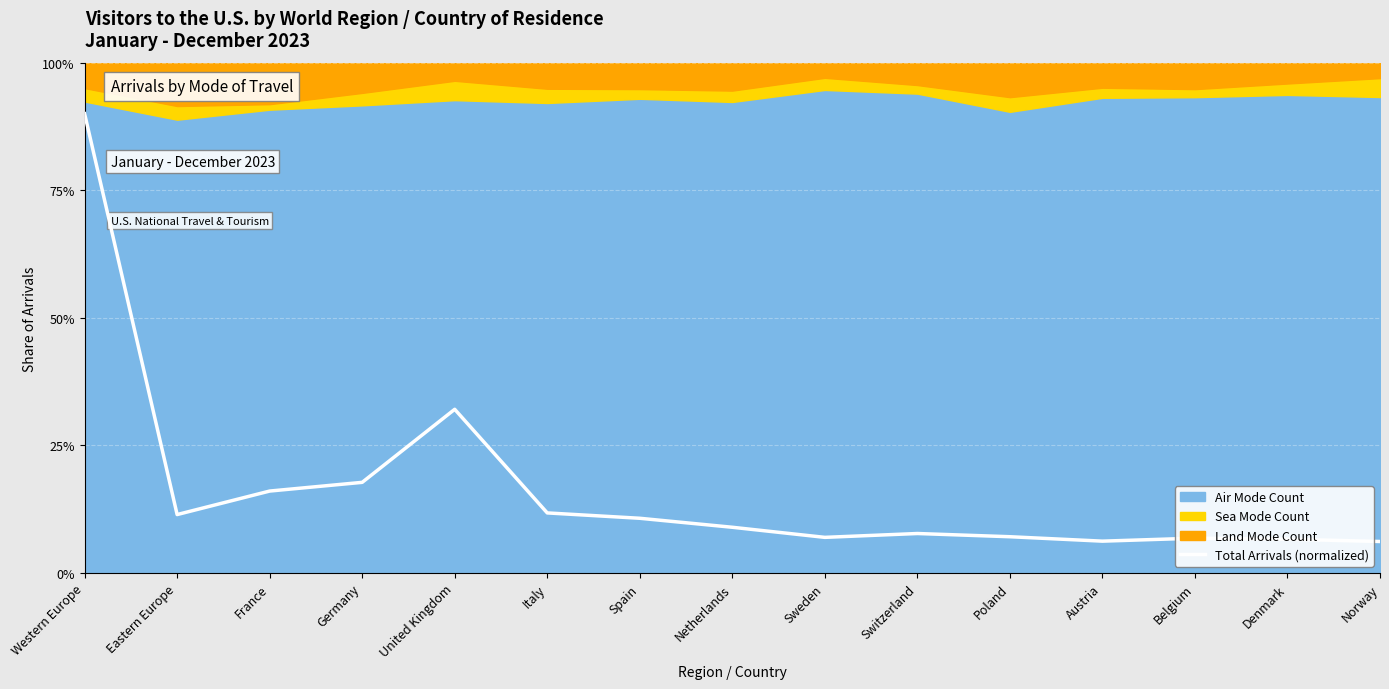

Between Western Europe and Sweden, which is larger?

Western Europe